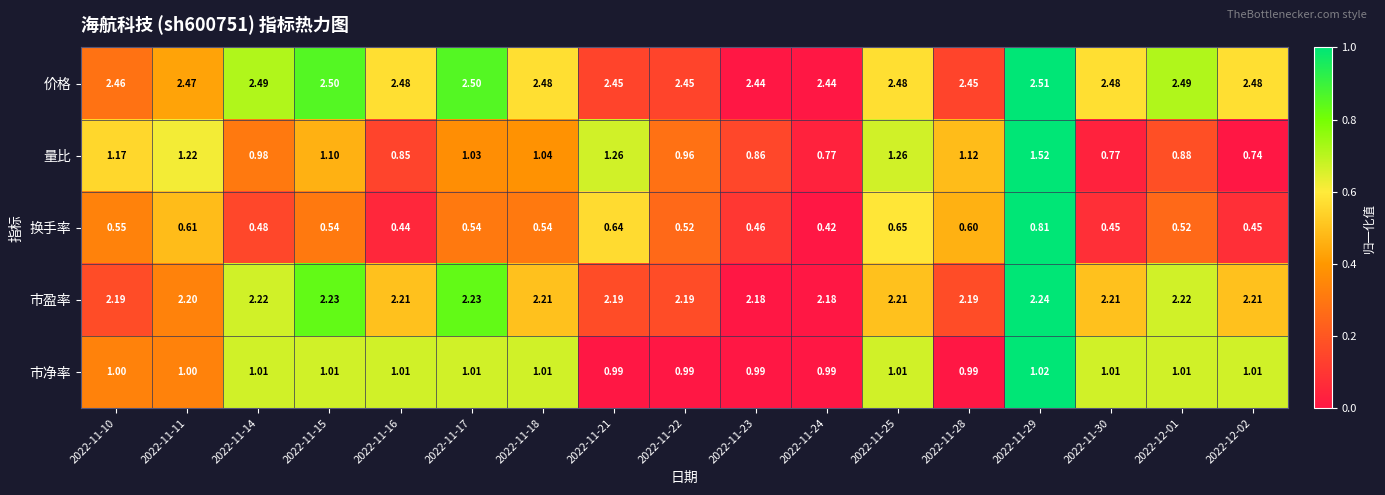

Between 2022-11-23 and 2022-11-30, which series saw the biggest shift?

量比